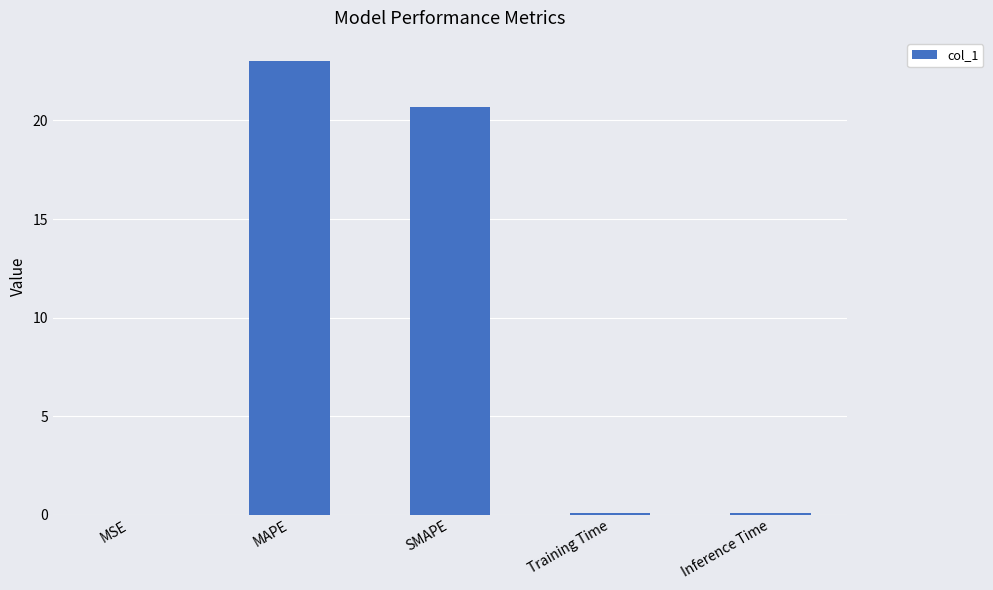

What is the maximum value shown in the chart?

23.0